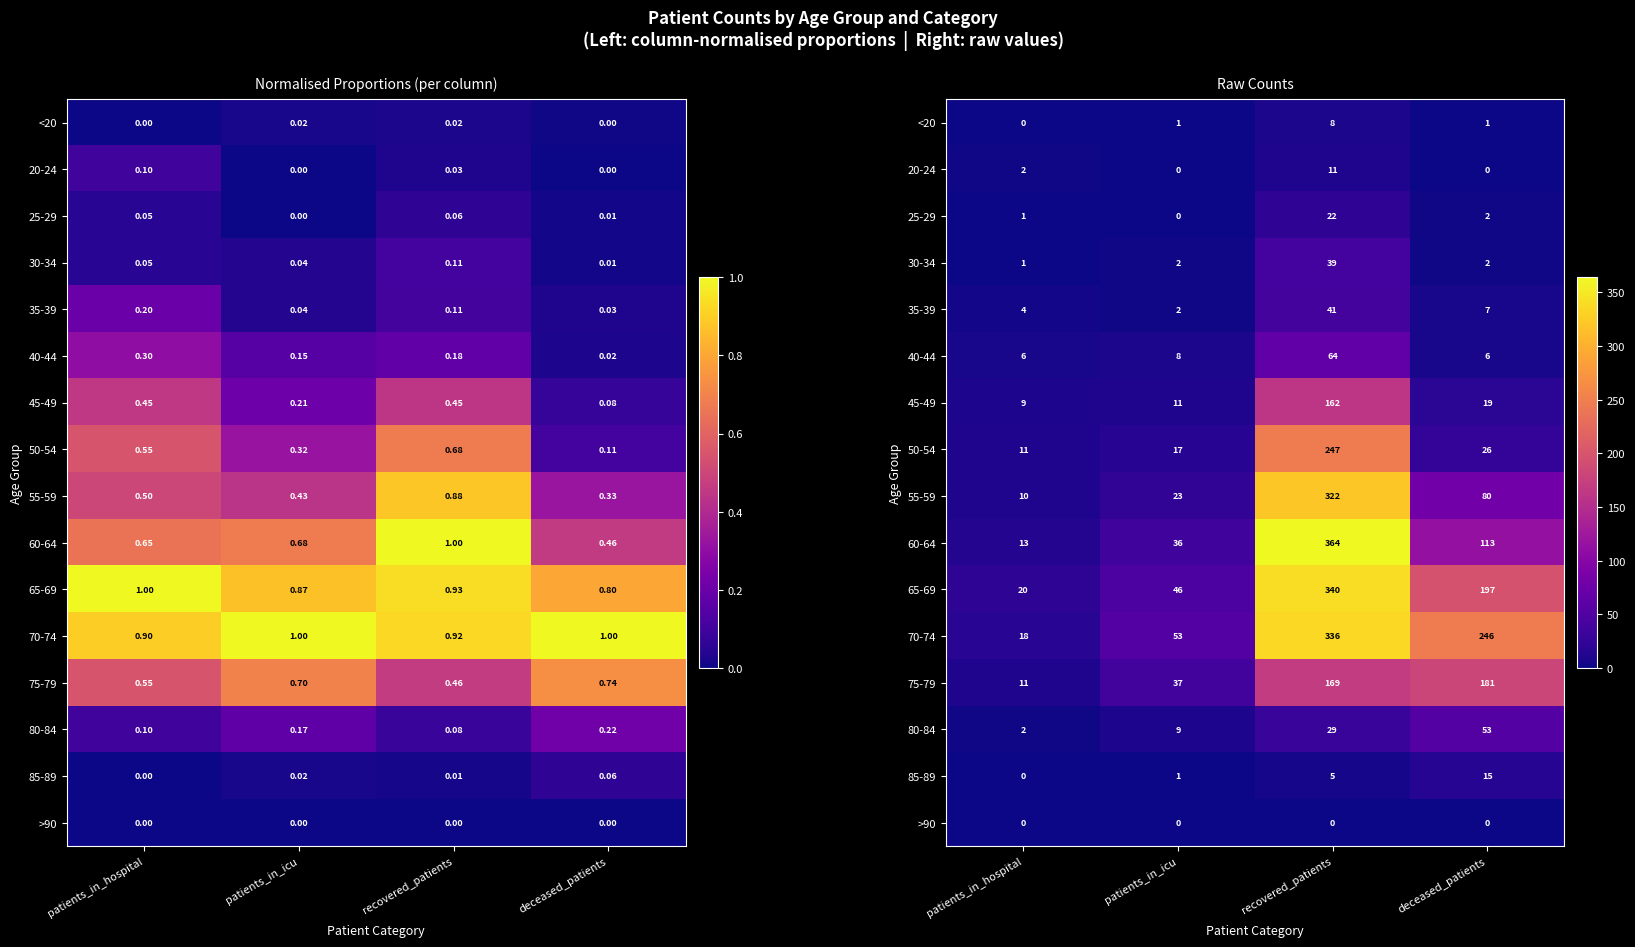

How many series are shown in this chart?

16